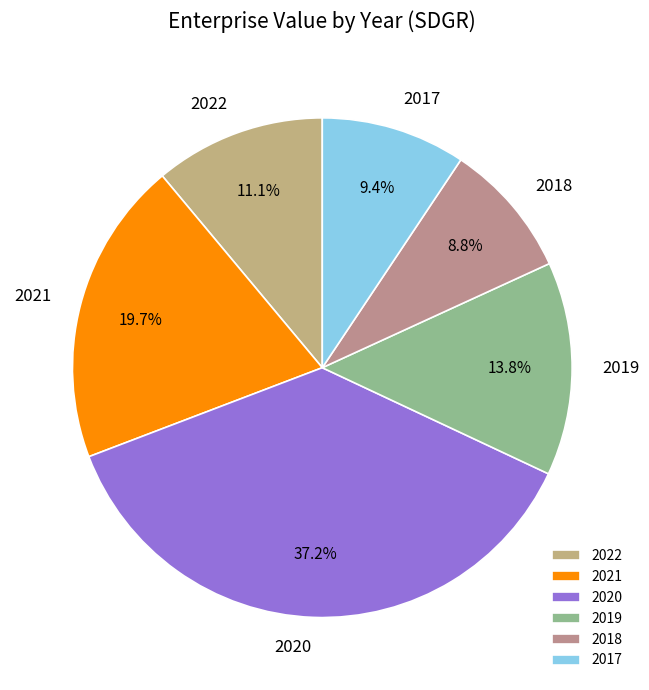

Rank the categories by value from highest to lowest.

2020, 2021, 2019, 2022, 2017, 2018